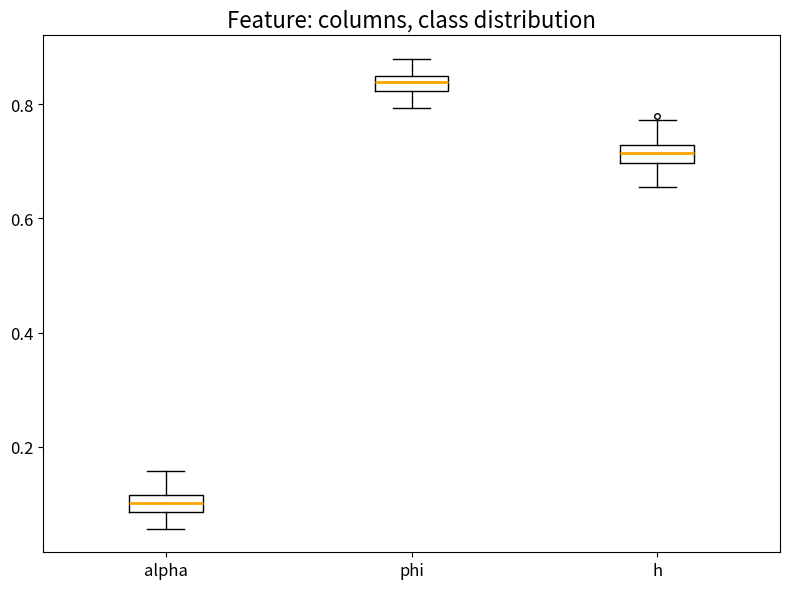

Which box's median line is the highest?

phi